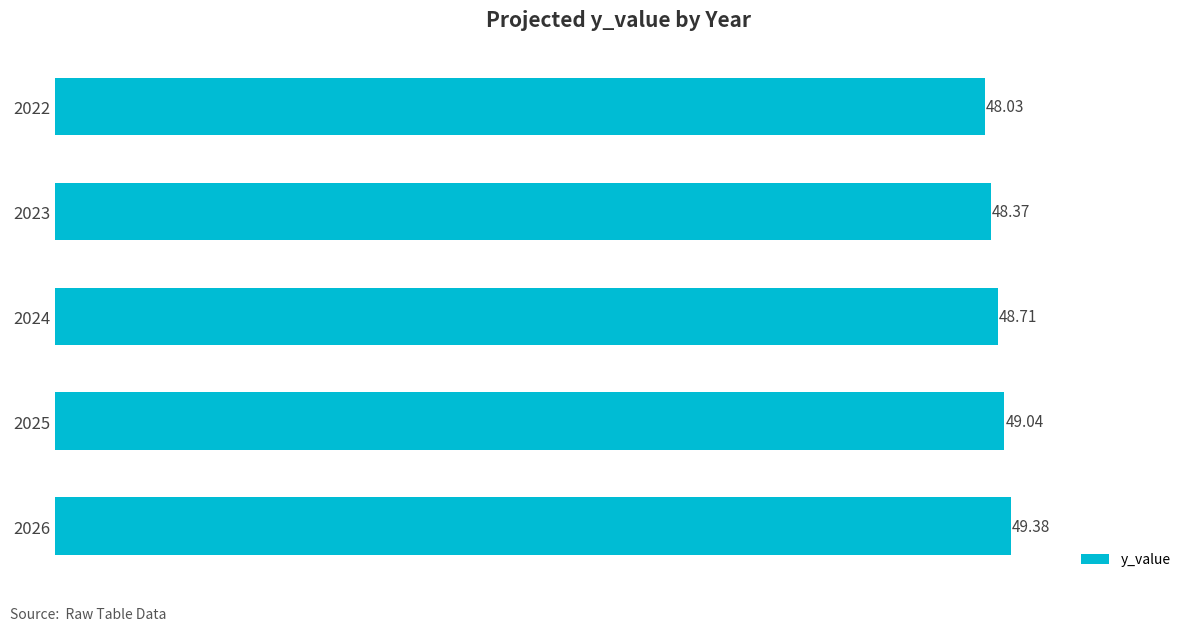

List the labels in order of value, smallest first.

2022, 2023, 2024, 2025, 2026